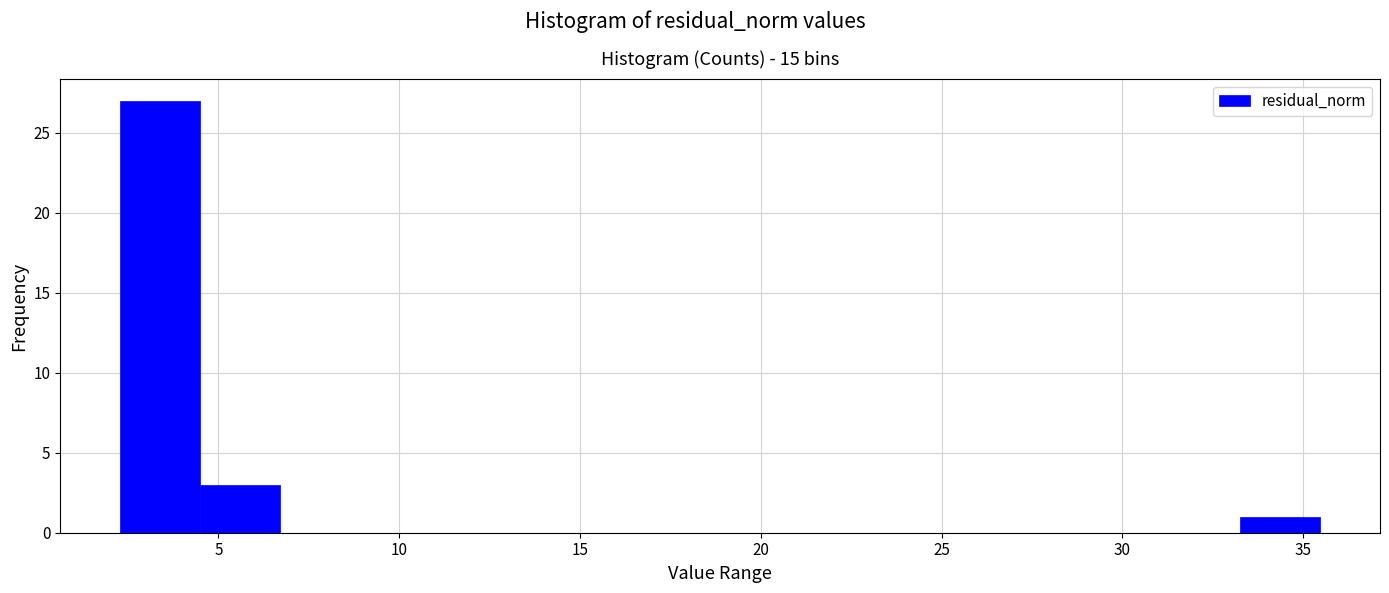

Reading left to right, list every bar in this chart as the range it spans on the x-axis followed by its height. Neither the bar edges nor the heights are printed on the chart, so give them approximately, as read against the axes.

2.5 to 4.5: 27
4.5 to 6.5: 3
6.5 to 9.0: 0
9.0 to 11.0: 0
11.0 to 13.5: 0
13.5 to 15.5: 0
15.5 to 18.0: 0
18.0 to 20.0: 0
20.0 to 22.0: 0
22.0 to 24.5: 0
24.5 to 26.5: 0
26.5 to 29.0: 0
29.0 to 31.0: 0
31.0 to 33.5: 0
33.5 to 35.5: 1